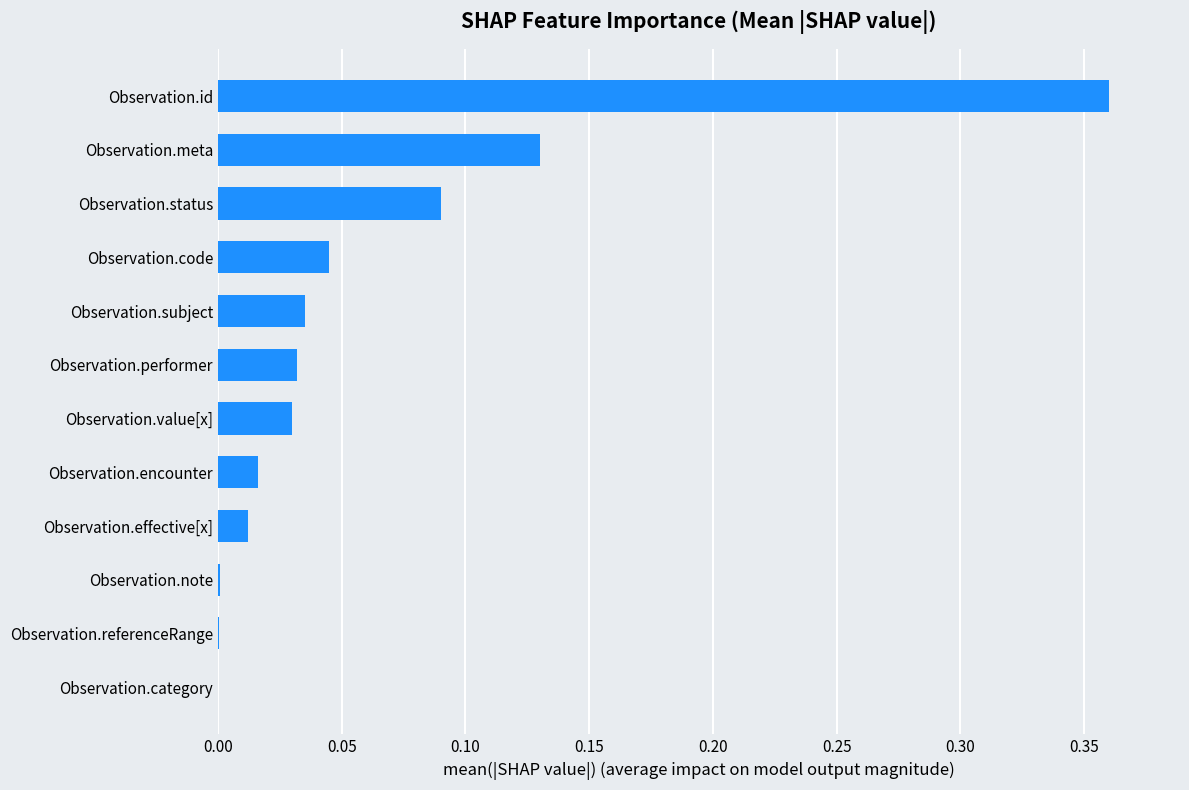

What is the change in value from Observation.code to Observation.id?

+0.3